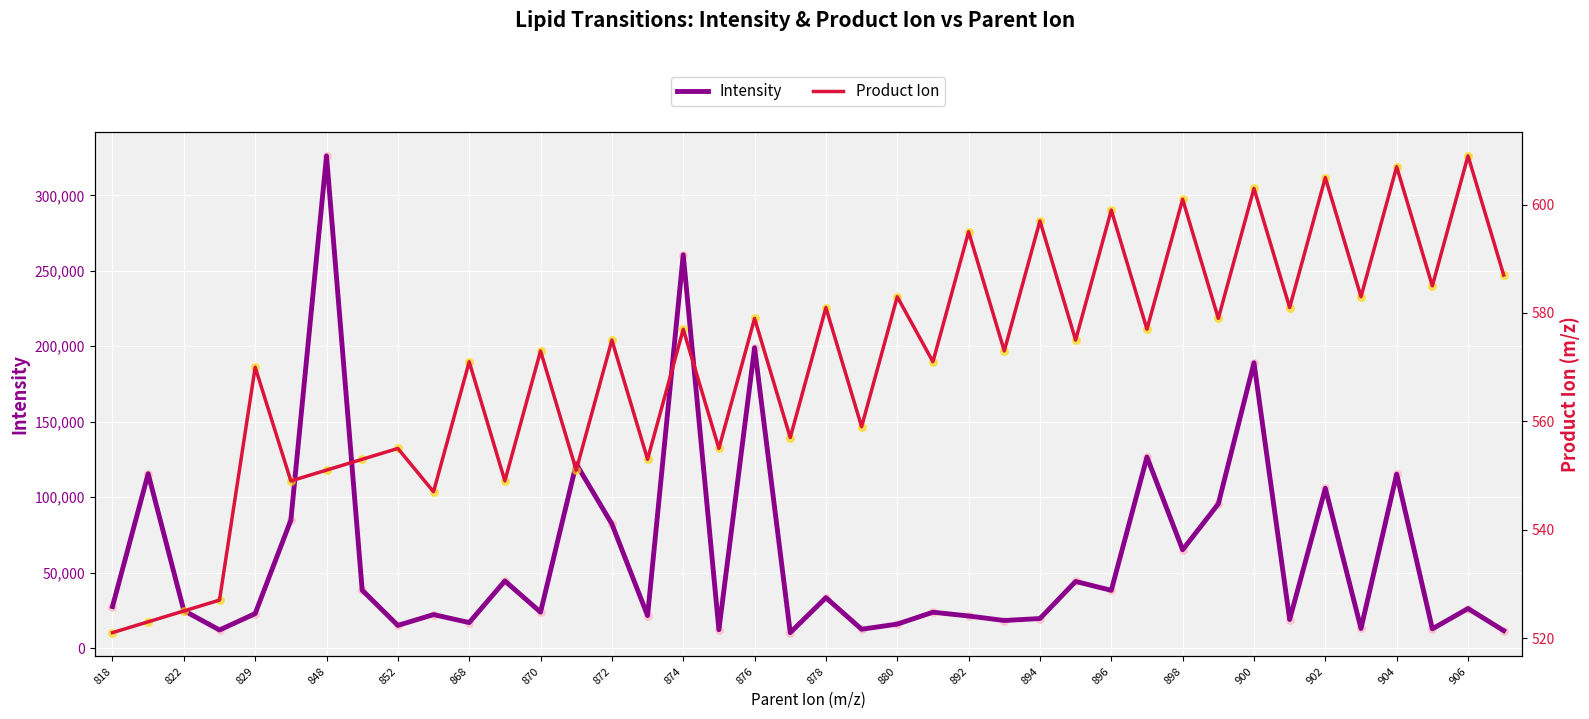

Which series reaches the minimum Y coordinate?

Product Ion